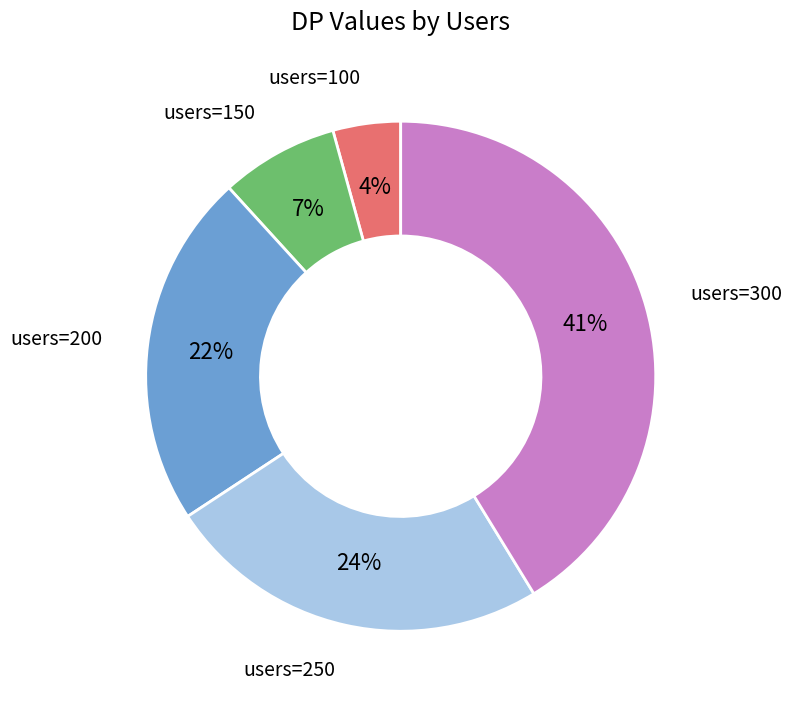

To the nearest percent, what is the average slice percentage?

20%